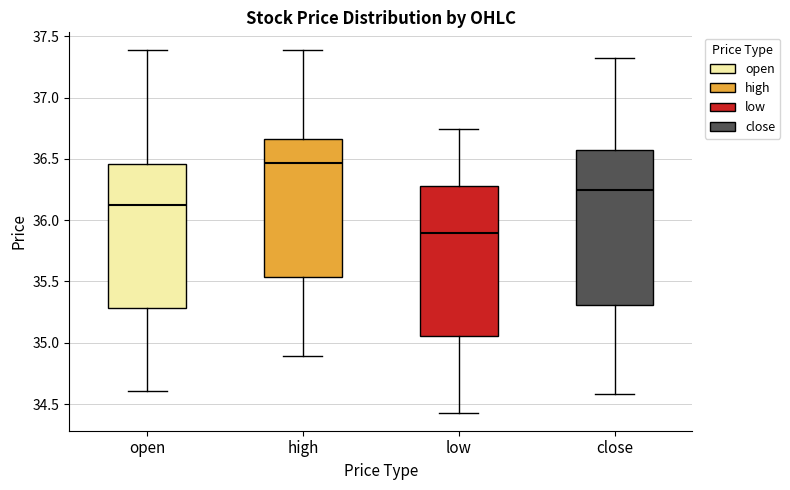

Which box's median line is the lowest?

low